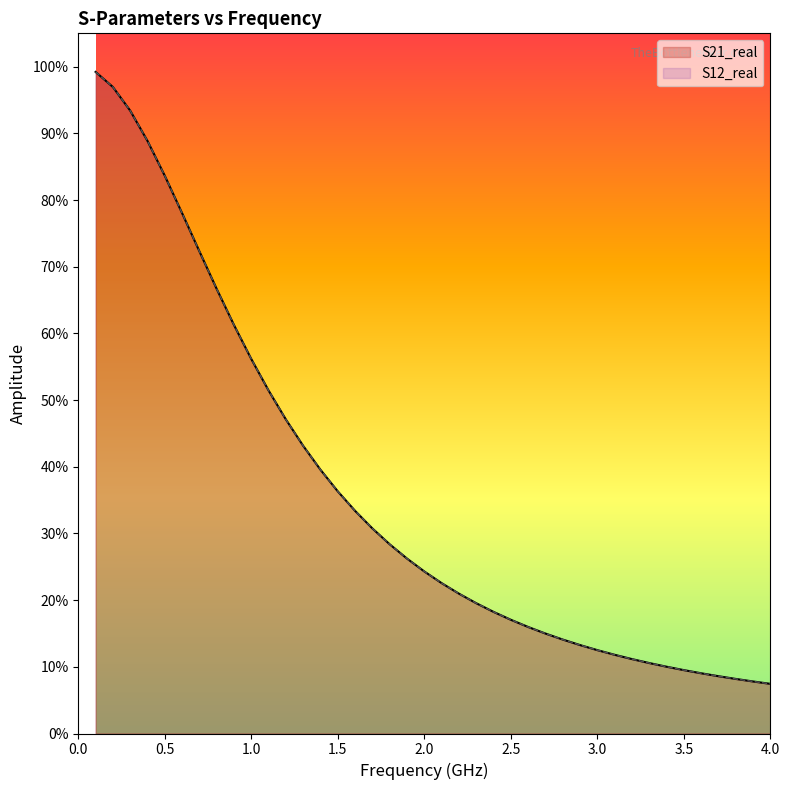

True or false: S21_real and S12_real intersect in this chart.

False